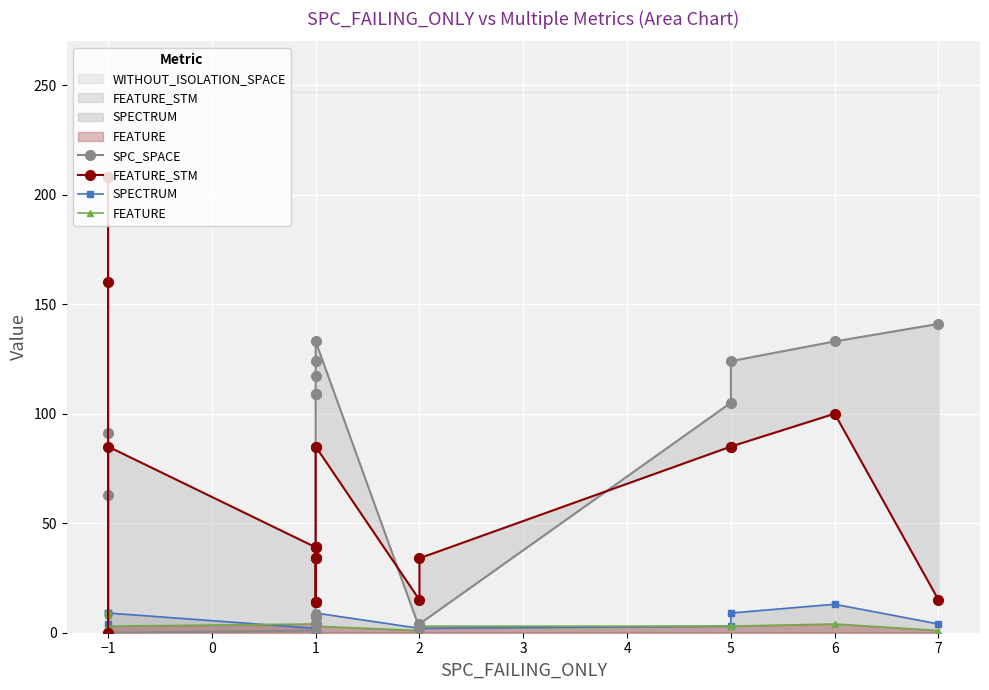

Reading right to left, what are all the values shown in this chart?

SPC_SPACE: 141	133	124	105	4	2	133	124	117	109	109	8	8	7	4	4	4	1	0	0	91	63	0
FEATURE_STM: 15	100	85	85	34	15	85	85	14	14	14	34	34	34	39	39	39	39	85	0	160	208	208
SPECTRUM: 4	13	9	3	2	2	9	9	2	2	2	2	2	2	2	2	2	2	9	1	4	9	9
FEATURE: 1	4	3	3	3	1	3	3	1	1	1	3	3	3	4	4	4	4	3	8	8	10	10